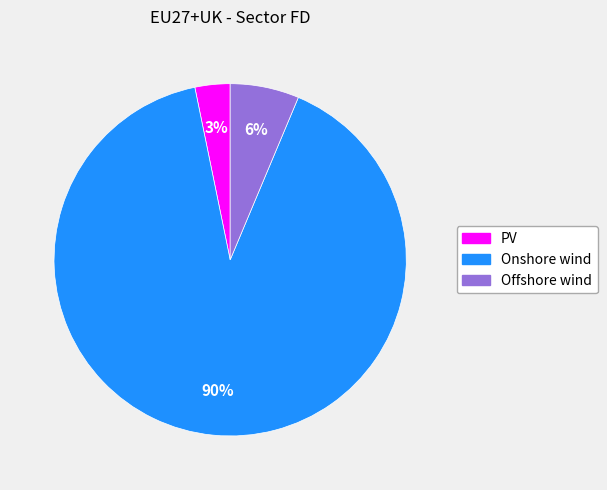

The Offshore wind slice represents 21% of the pie. True or false?

False